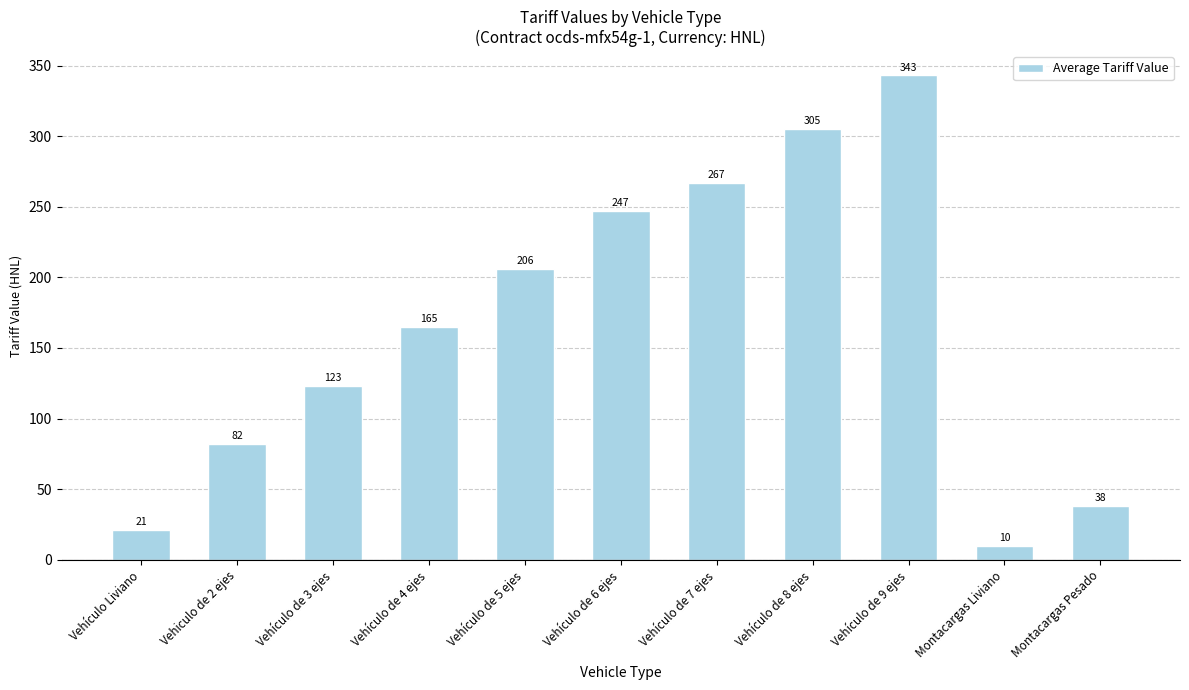

What is the value of the 6th bar from the left?

247